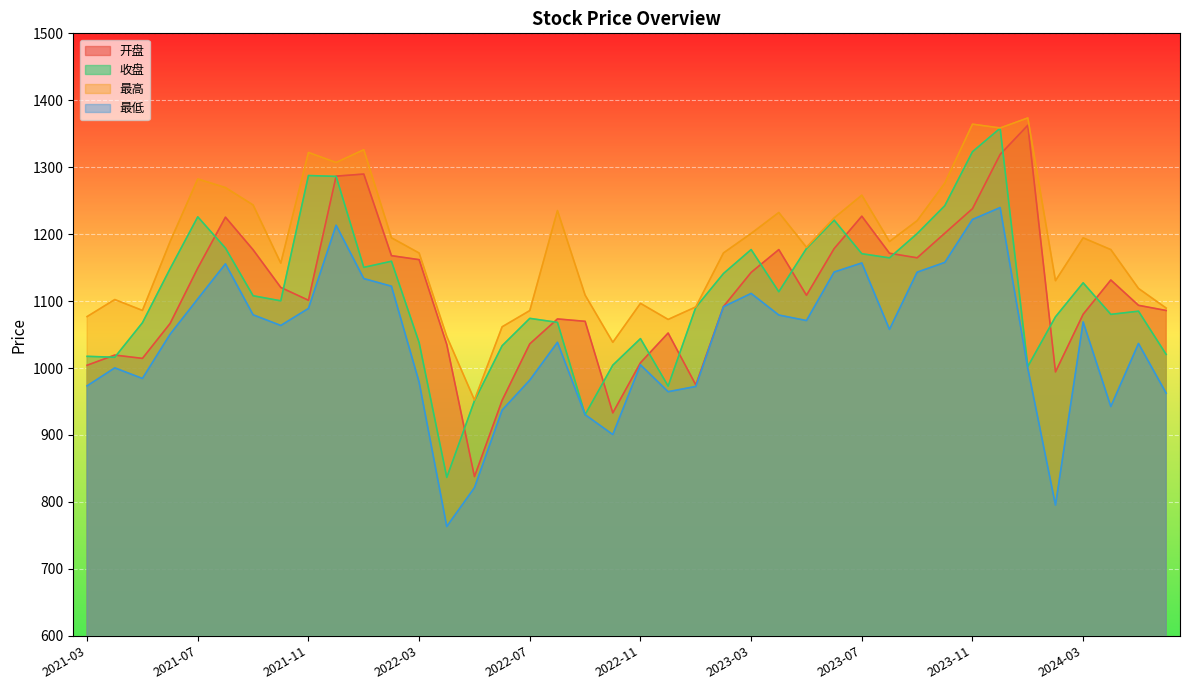

Rank the categories by 收盘 value from highest to lowest.

2023-12, 2023-11, 2021-11, 2021-12, 2023-10, 2021-07, 2023-06, 2023-09, 2021-08, 2023-05, 2023-03, 2023-07, 2023-08, 2022-02, 2022-01, 2021-06, 2023-02, 2024-03, 2023-04, 2021-09, 2021-10, 2023-01, 2024-05, 2024-04, 2024-02, 2022-07, 2022-08, 2021-05, 2022-11, 2022-03, 2022-06, 2024-06, 2021-03, 2021-04, 2022-10, 2024-01, 2022-12, 2022-05, 2022-09, 2022-04